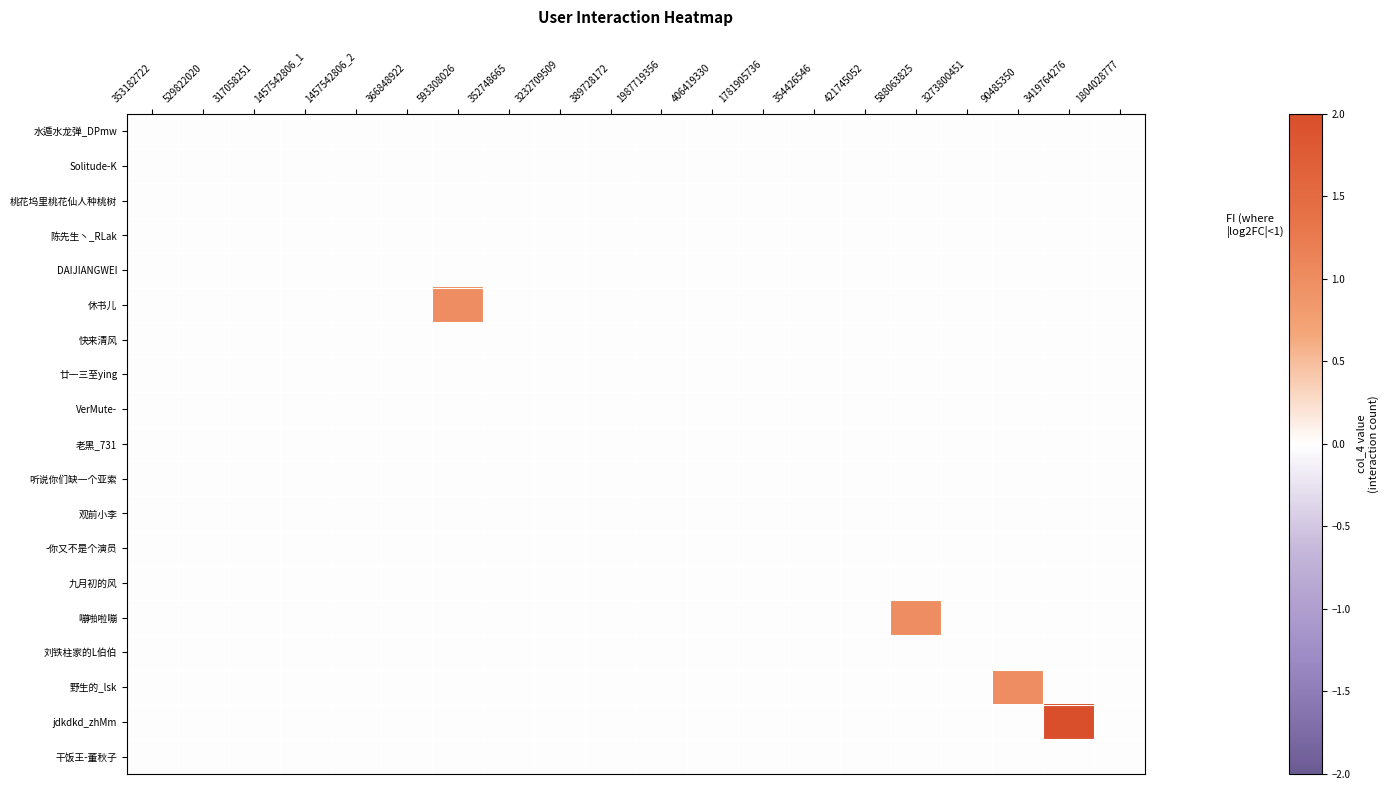

Reading right to left, what are all the values shown in this chart?

水遁水龙弹_DPmw: 1804028777=0	3419764276=0	90485350=0	3273800451=0	588063825=0	421745052=0	354426546=0	1781905736=0	406419330=0	1987719356=0	389728172=0	3232709509=0	352748665=0	593308026=0	366848922=0	1457542806_2=0	1457542806_1=0	317058251=0	529822020=0	353182722=0
Solitude-K: 1804028777=0	3419764276=0	90485350=0	3273800451=0	588063825=0	421745052=0	354426546=0	1781905736=0	406419330=0	1987719356=0	389728172=0	3232709509=0	352748665=0	593308026=0	366848922=0	1457542806_2=0	1457542806_1=0	317058251=0	529822020=0	353182722=0
桃花坞里桃花仙人种桃树: 1804028777=0	3419764276=0	90485350=0	3273800451=0	588063825=0	421745052=0	354426546=0	1781905736=0	406419330=0	1987719356=0	389728172=0	3232709509=0	352748665=0	593308026=0	366848922=0	1457542806_2=0	1457542806_1=0	317058251=0	529822020=0	353182722=0
陈先生丶_RLak: 1804028777=0	3419764276=0	90485350=0	3273800451=0	588063825=0	421745052=0	354426546=0	1781905736=0	406419330=0	1987719356=0	389728172=0	3232709509=0	352748665=0	593308026=0	366848922=0	1457542806_2=0	1457542806_1=0	317058251=0	529822020=0	353182722=0
DAIJIANGWEI: 1804028777=0	3419764276=0	90485350=0	3273800451=0	588063825=0	421745052=0	354426546=0	1781905736=0	406419330=0	1987719356=0	389728172=0	3232709509=0	352748665=0	593308026=0	366848922=0	1457542806_2=0	1457542806_1=0	317058251=0	529822020=0	353182722=0
休书儿: 1804028777=0	3419764276=0	90485350=0	3273800451=0	588063825=0	421745052=0	354426546=0	1781905736=0	406419330=0	1987719356=0	389728172=0	3232709509=0	352748665=0	593308026=1	366848922=0	1457542806_2=0	1457542806_1=0	317058251=0	529822020=0	353182722=0
快来清风: 1804028777=0	3419764276=0	90485350=0	3273800451=0	588063825=0	421745052=0	354426546=0	1781905736=0	406419330=0	1987719356=0	389728172=0	3232709509=0	352748665=0	593308026=0	366848922=0	1457542806_2=0	1457542806_1=0	317058251=0	529822020=0	353182722=0
廿一三至ying: 1804028777=0	3419764276=0	90485350=0	3273800451=0	588063825=0	421745052=0	354426546=0	1781905736=0	406419330=0	1987719356=0	389728172=0	3232709509=0	352748665=0	593308026=0	366848922=0	1457542806_2=0	1457542806_1=0	317058251=0	529822020=0	353182722=0
VerMute-: 1804028777=0	3419764276=0	90485350=0	3273800451=0	588063825=0	421745052=0	354426546=0	1781905736=0	406419330=0	1987719356=0	389728172=0	3232709509=0	352748665=0	593308026=0	366848922=0	1457542806_2=0	1457542806_1=0	317058251=0	529822020=0	353182722=0
老黑_731: 1804028777=0	3419764276=0	90485350=0	3273800451=0	588063825=0	421745052=0	354426546=0	1781905736=0	406419330=0	1987719356=0	389728172=0	3232709509=0	352748665=0	593308026=0	366848922=0	1457542806_2=0	1457542806_1=0	317058251=0	529822020=0	353182722=0
听说你们缺一个亚索: 1804028777=0	3419764276=0	90485350=0	3273800451=0	588063825=0	421745052=0	354426546=0	1781905736=0	406419330=0	1987719356=0	389728172=0	3232709509=0	352748665=0	593308026=0	366848922=0	1457542806_2=0	1457542806_1=0	317058251=0	529822020=0	353182722=0
观前小李: 1804028777=0	3419764276=0	90485350=0	3273800451=0	588063825=0	421745052=0	354426546=0	1781905736=0	406419330=0	1987719356=0	389728172=0	3232709509=0	352748665=0	593308026=0	366848922=0	1457542806_2=0	1457542806_1=0	317058251=0	529822020=0	353182722=0
-你又不是个演员: 1804028777=0	3419764276=0	90485350=0	3273800451=0	588063825=0	421745052=0	354426546=0	1781905736=0	406419330=0	1987719356=0	389728172=0	3232709509=0	352748665=0	593308026=0	366848922=0	1457542806_2=0	1457542806_1=0	317058251=0	529822020=0	353182722=0
九月初的风: 1804028777=0	3419764276=0	90485350=0	3273800451=0	588063825=0	421745052=0	354426546=0	1781905736=0	406419330=0	1987719356=0	389728172=0	3232709509=0	352748665=0	593308026=0	366848922=0	1457542806_2=0	1457542806_1=0	317058251=0	529822020=0	353182722=0
嘣啪啦嘣: 1804028777=0	3419764276=0	90485350=0	3273800451=0	588063825=1	421745052=0	354426546=0	1781905736=0	406419330=0	1987719356=0	389728172=0	3232709509=0	352748665=0	593308026=0	366848922=0	1457542806_2=0	1457542806_1=0	317058251=0	529822020=0	353182722=0
刘铁柱家的L伯伯: 1804028777=0	3419764276=0	90485350=0	3273800451=0	588063825=0	421745052=0	354426546=0	1781905736=0	406419330=0	1987719356=0	389728172=0	3232709509=0	352748665=0	593308026=0	366848922=0	1457542806_2=0	1457542806_1=0	317058251=0	529822020=0	353182722=0
野生的_lsk: 1804028777=0	3419764276=0	90485350=1	3273800451=0	588063825=0	421745052=0	354426546=0	1781905736=0	406419330=0	1987719356=0	389728172=0	3232709509=0	352748665=0	593308026=0	366848922=0	1457542806_2=0	1457542806_1=0	317058251=0	529822020=0	353182722=0
jdkdkd_zhMm: 1804028777=0	3419764276=2	90485350=0	3273800451=0	588063825=0	421745052=0	354426546=0	1781905736=0	406419330=0	1987719356=0	389728172=0	3232709509=0	352748665=0	593308026=0	366848922=0	1457542806_2=0	1457542806_1=0	317058251=0	529822020=0	353182722=0
干饭王-董秋子: 1804028777=0	3419764276=0	90485350=0	3273800451=0	588063825=0	421745052=0	354426546=0	1781905736=0	406419330=0	1987719356=0	389728172=0	3232709509=0	352748665=0	593308026=0	366848922=0	1457542806_2=0	1457542806_1=0	317058251=0	529822020=0	353182722=0